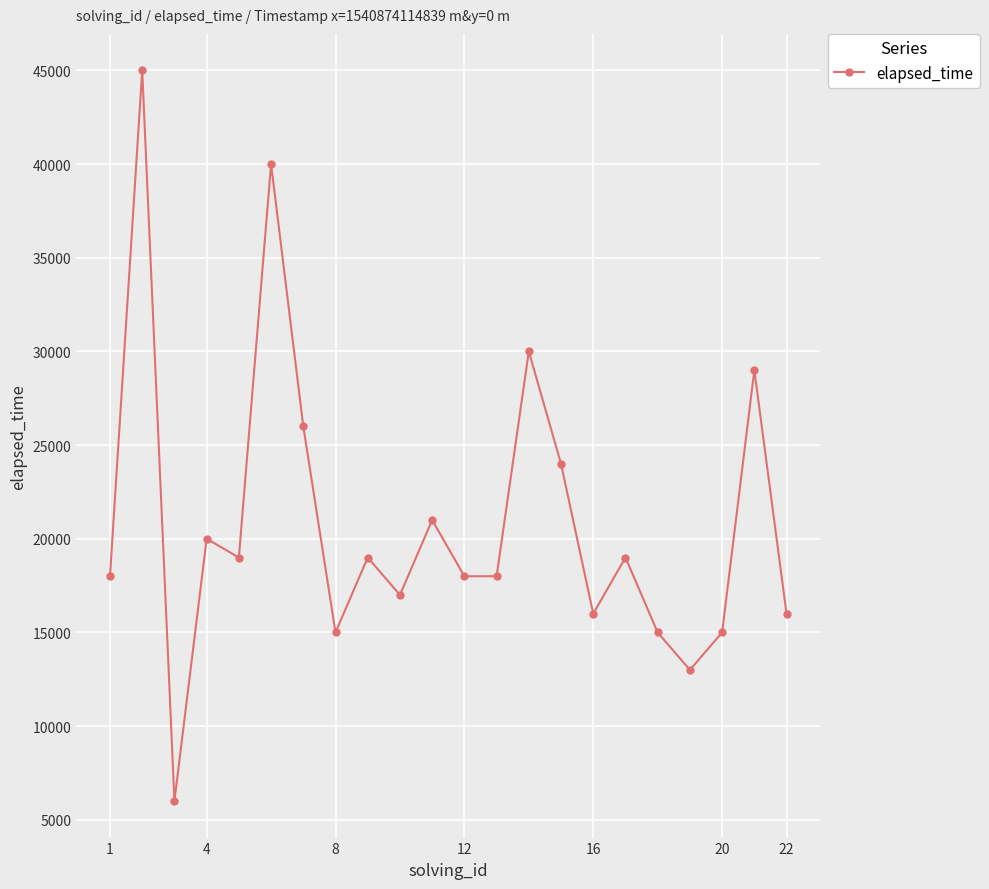

How many interior local peaks (higher than both neighbors) does the data have?

8